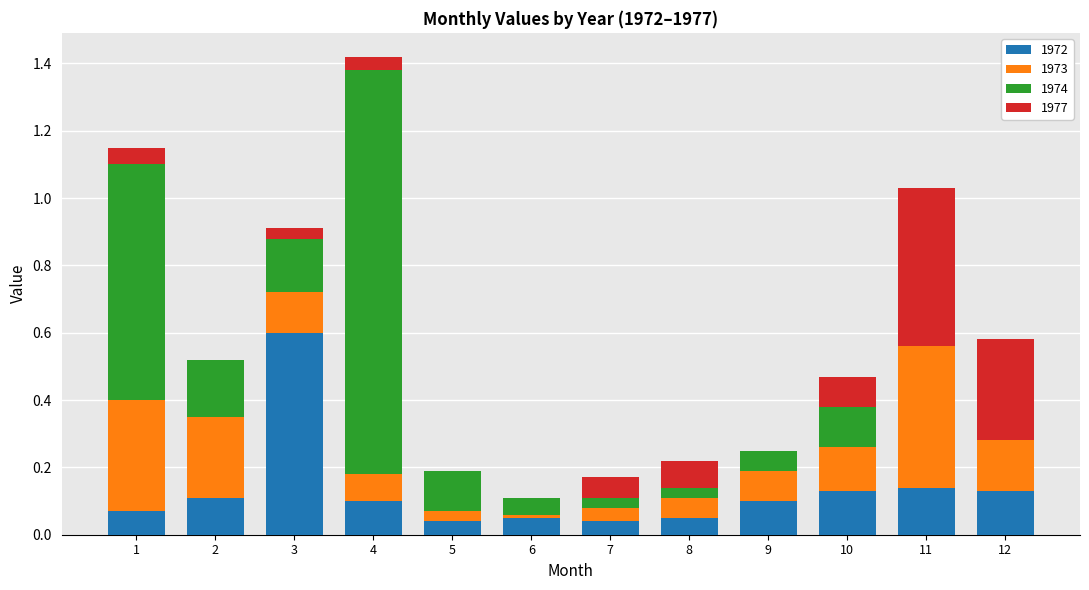

What is the sum of all 1972 values?

1.6